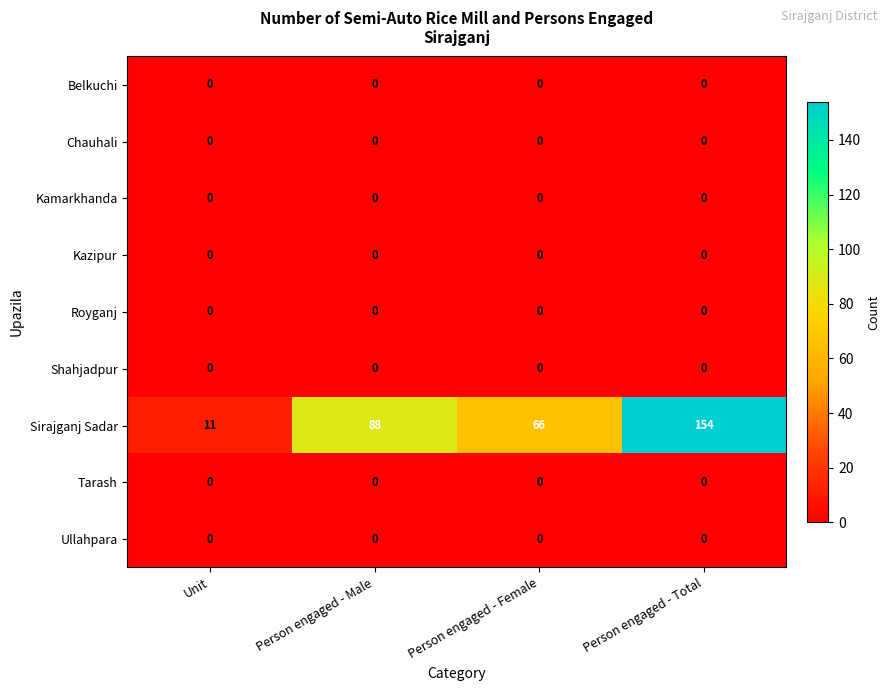

What is the difference between the highest and lowest values at Person engaged - Male?

88